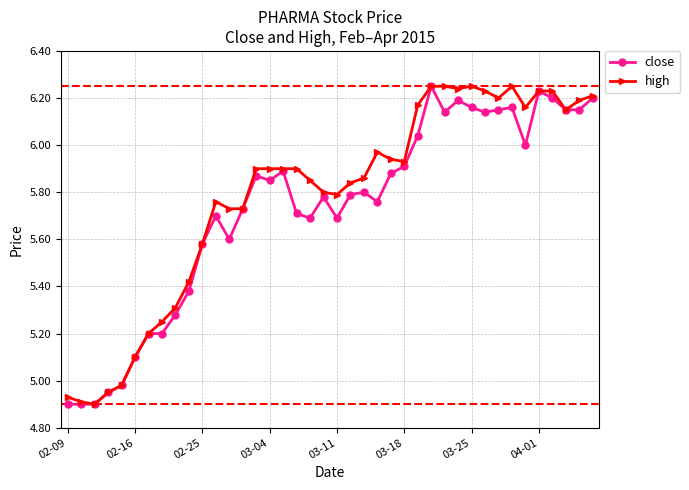

True or false: close has more than 1 points higher than both neighbors.

True